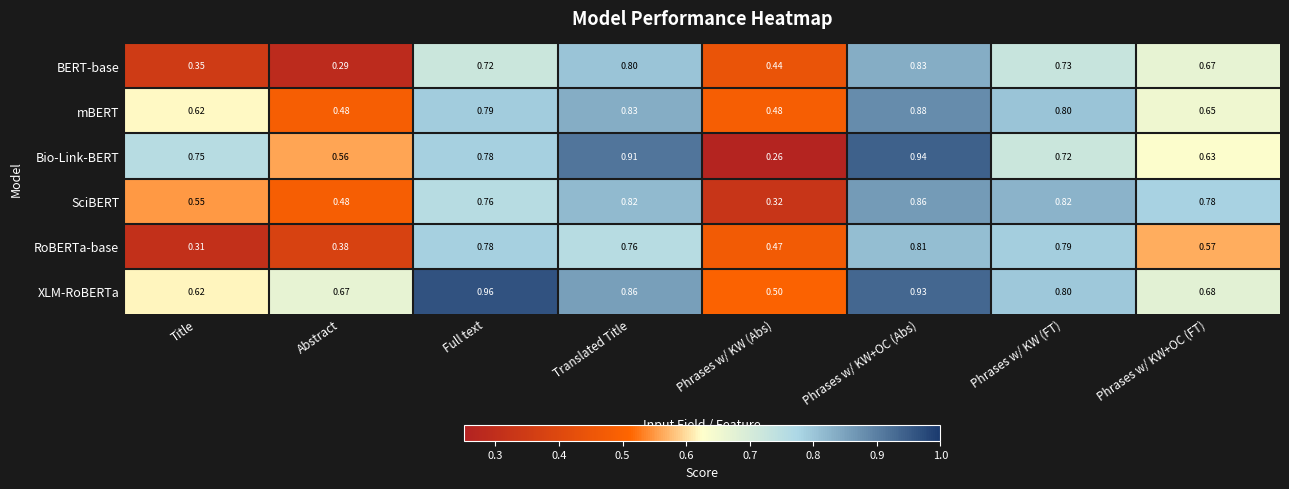

List the labels in order of BERT-base value, largest first.

Phrases w/ KW+OC (Abs), Translated Title, Phrases w/ KW (FT), Full text, Phrases w/ KW+OC (FT), Phrases w/ KW (Abs), Title, Abstract